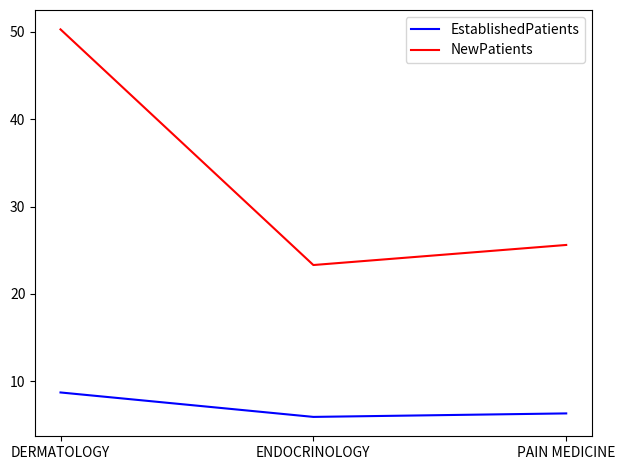

Reading left to right, transcribe all the data shown in this chart.

EstablishedPatients: 8.7	5.9	6.3
NewPatients: 50.3	23.3	25.6